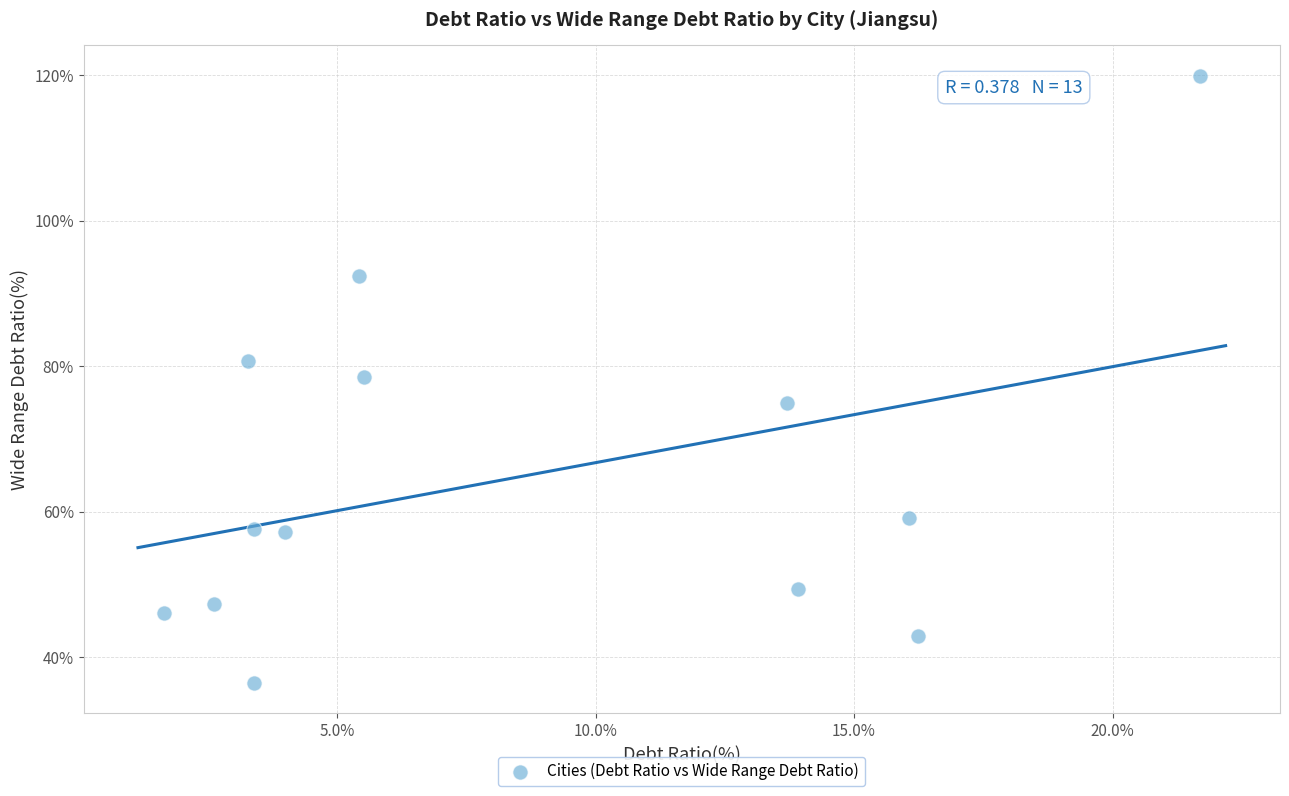

List the coordinates of all points as (Y, X) pairs, reading left to right.

(46.1, 1.6)  (47.3, 2.6)  (80.7, 3.3)  (57.6, 3.4)  (36.4, 3.4)  (57.2, 4.0)  (92.3, 5.4)  (78.6, 5.5)  (74.9, 13.7)  (49.3, 13.9)  (59.1, 16.1)  (42.9, 16.2)  (120.0, 21.7)